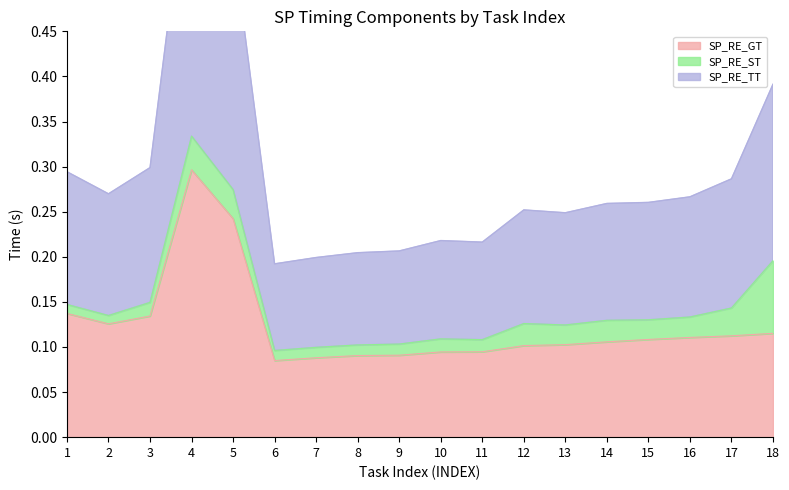

What is the maximum value for SP_RE_GT?

0.3